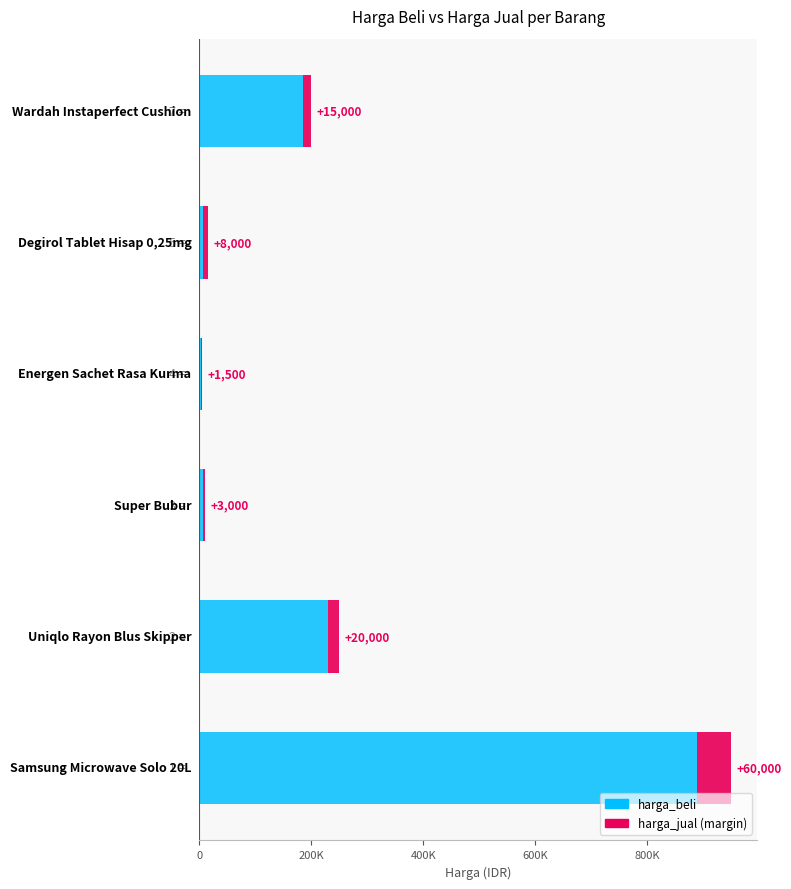

Is it true that harga_beli equals 890000 at 0?

True